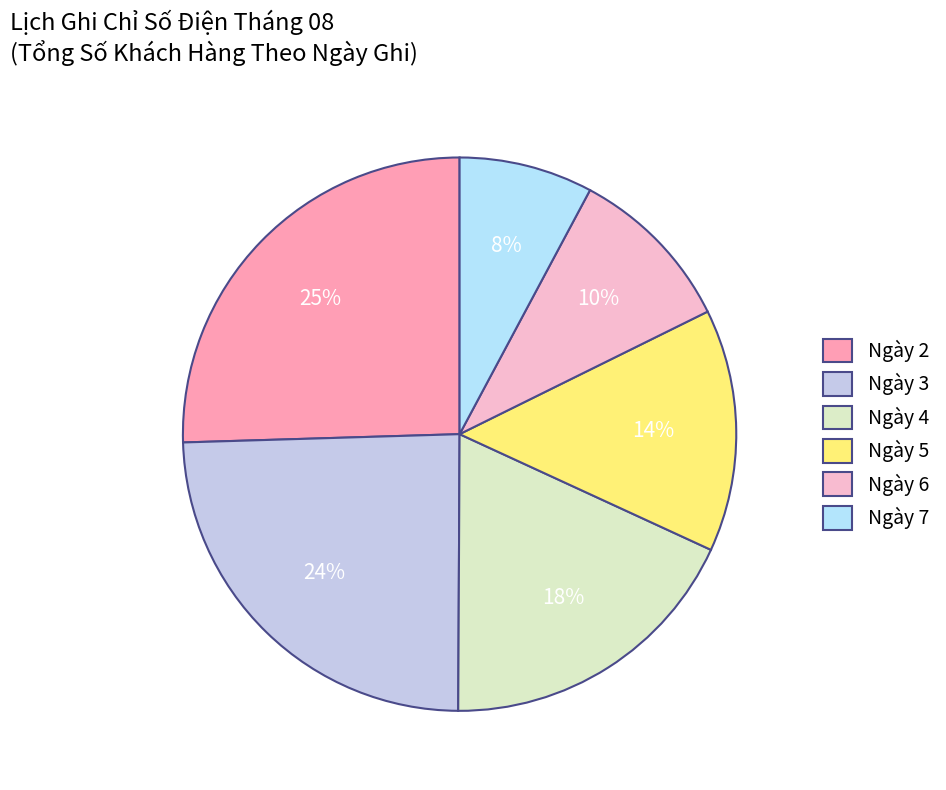

Count the number of slices in the pie.

6